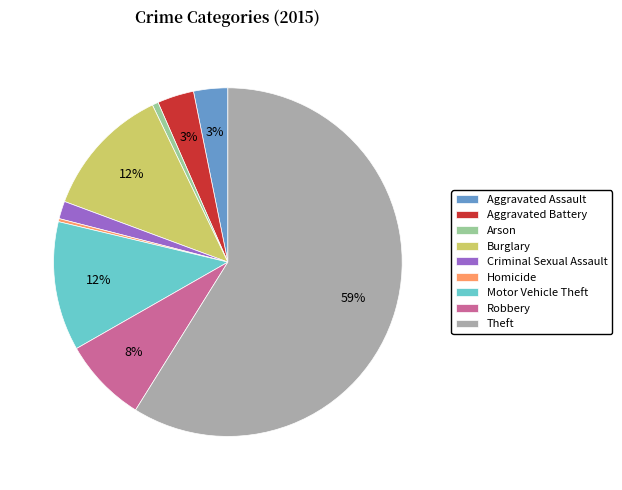

Which has a higher value, Aggravated Assault or Motor Vehicle Theft?

Motor Vehicle Theft